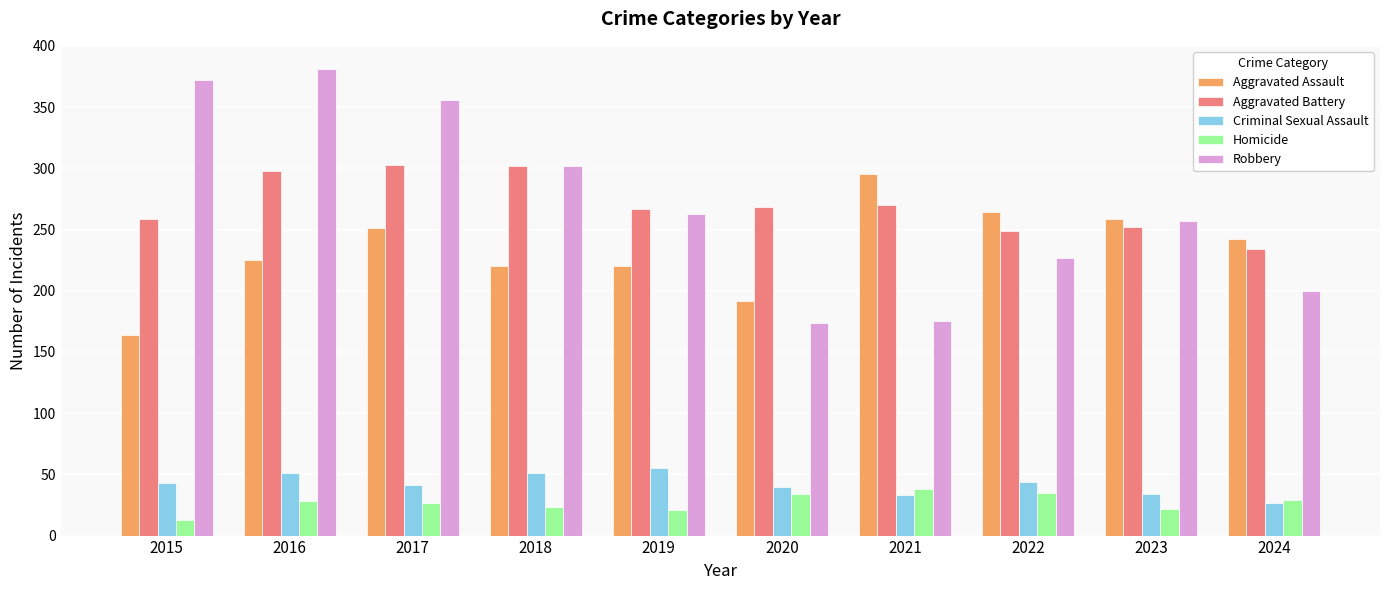

The value of Aggravated Assault at 2018 is 323. True or false?

False